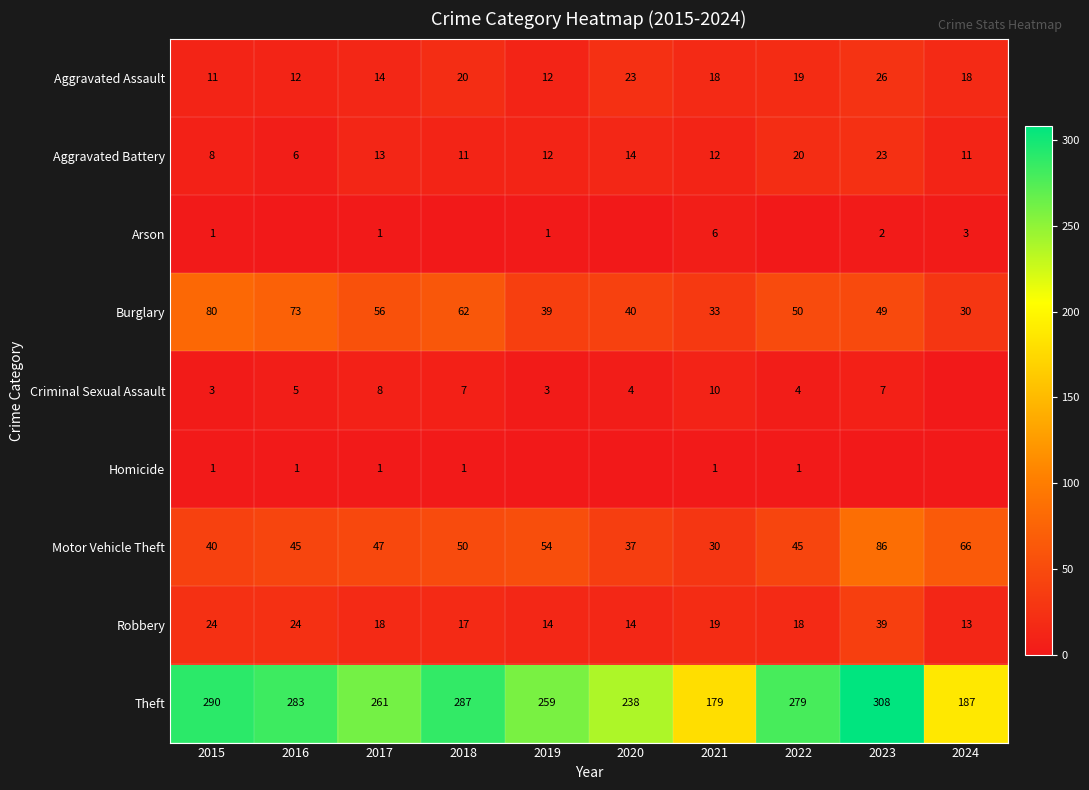

How many values in the Aggravated Battery series exceed 12?

4